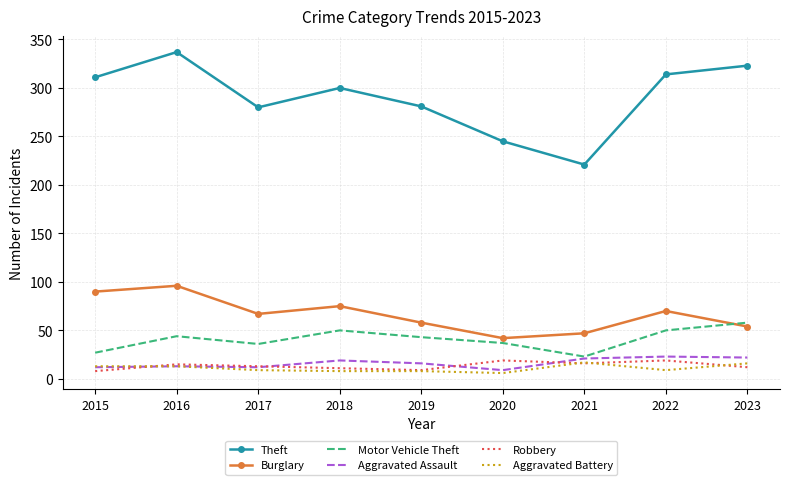

Which series has the largest total across all categories?

Theft